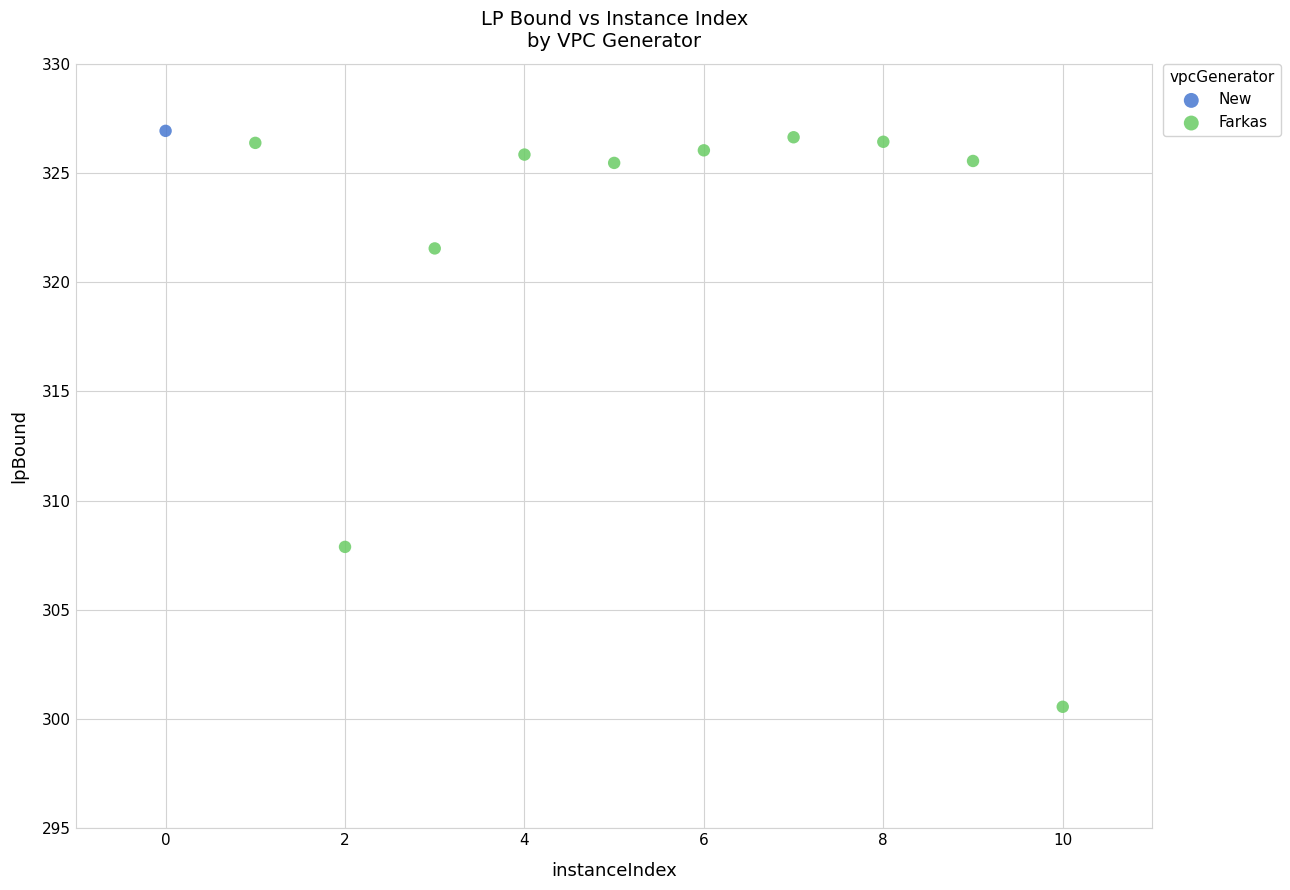

What are all the series names shown in the legend?

New, Farkas